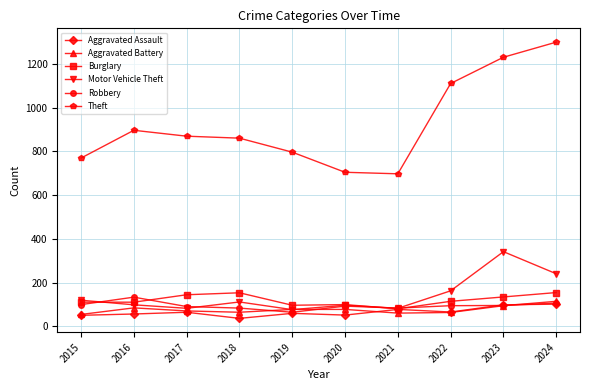

What is the approximate value of Burglary at 2021?

81